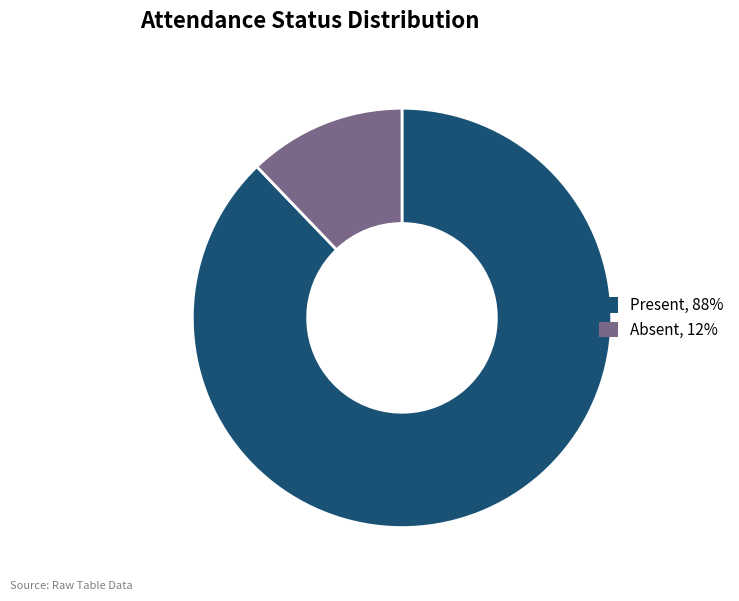

True or false: Absent, 12% accounts for 6% of the total.

False